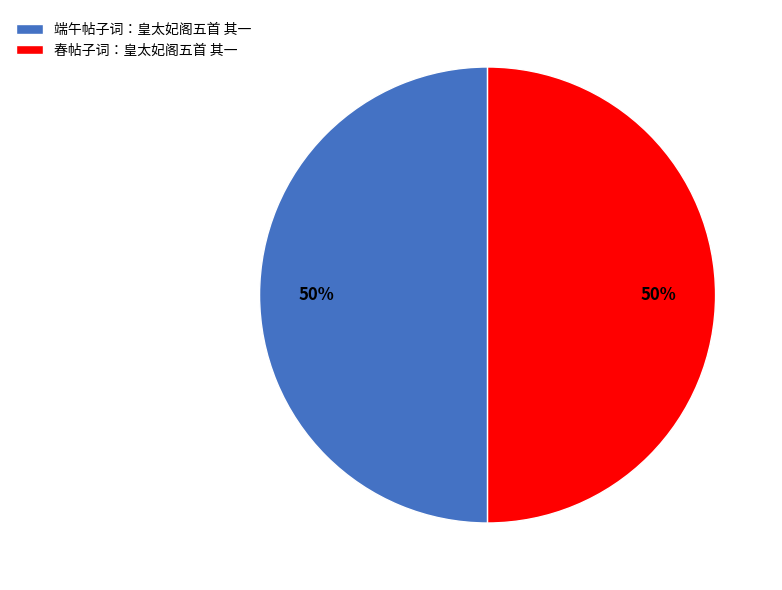

True or false: 春帖子词：皇太妃阁五首 其一 accounts for 50% of the total.

True